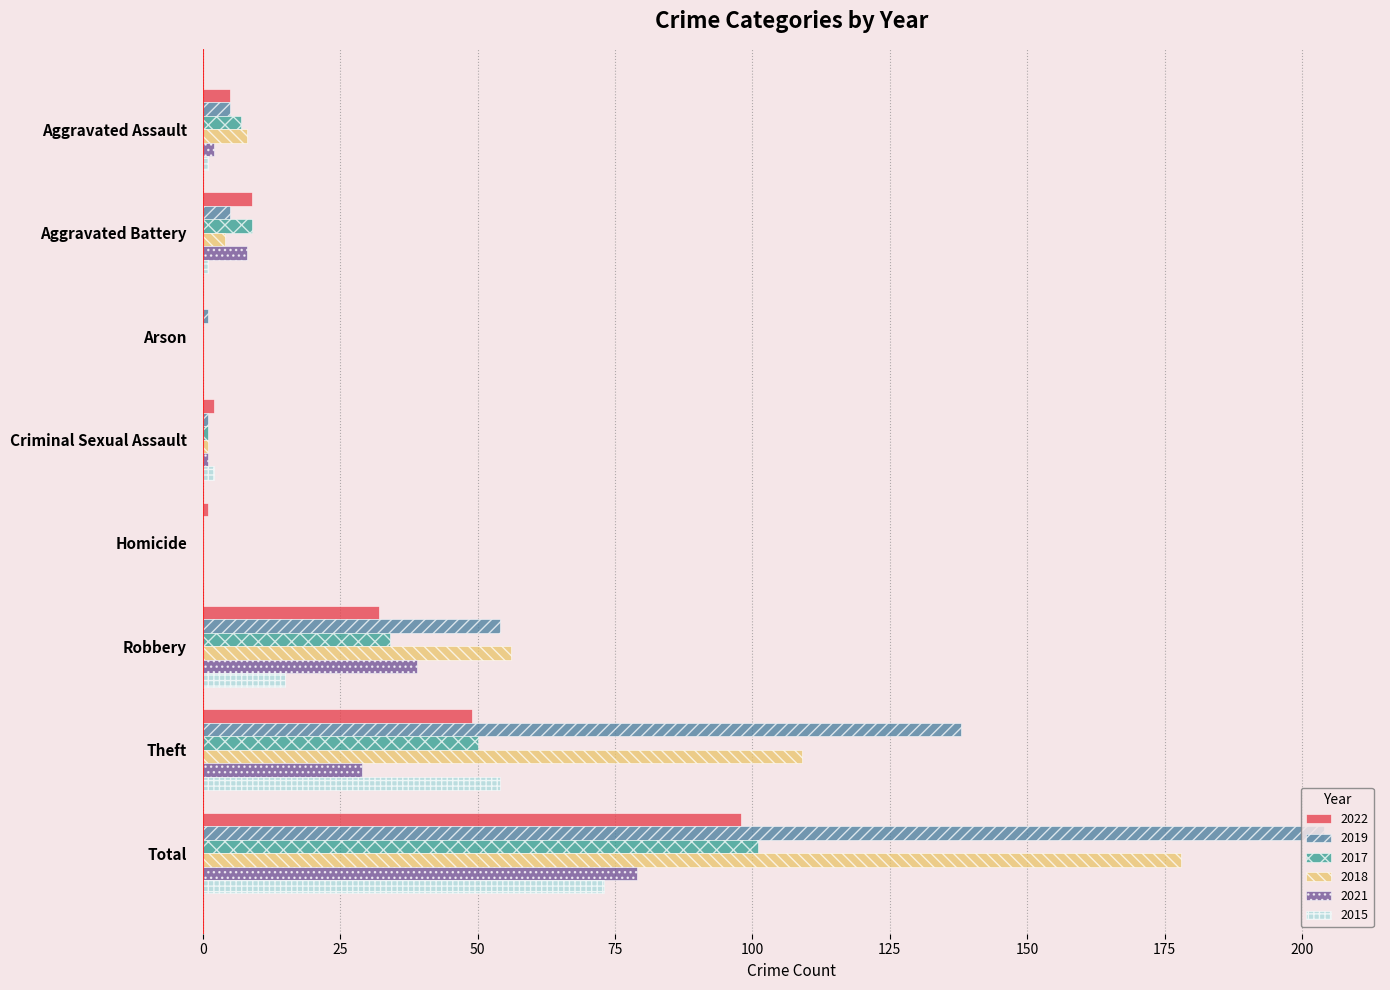

At which category does the chart reach its peak across all series?

Total